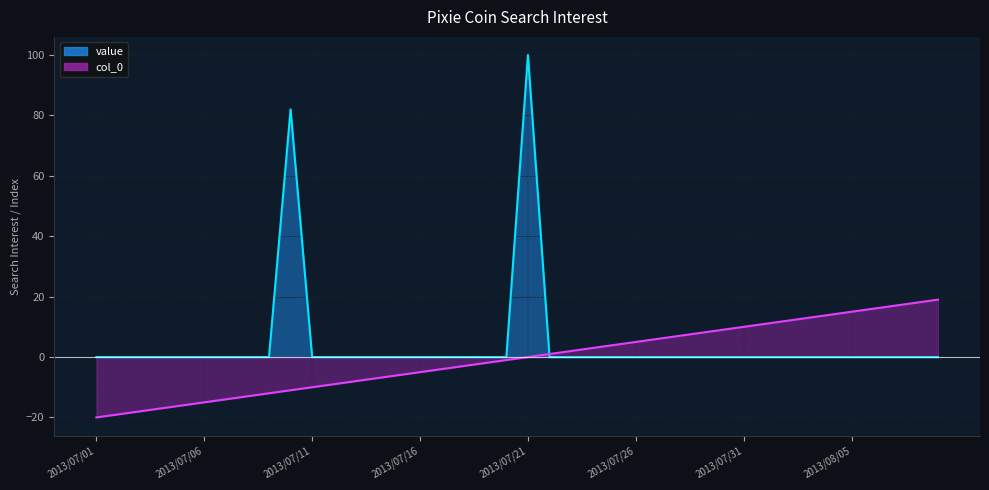

What is the average value?

4